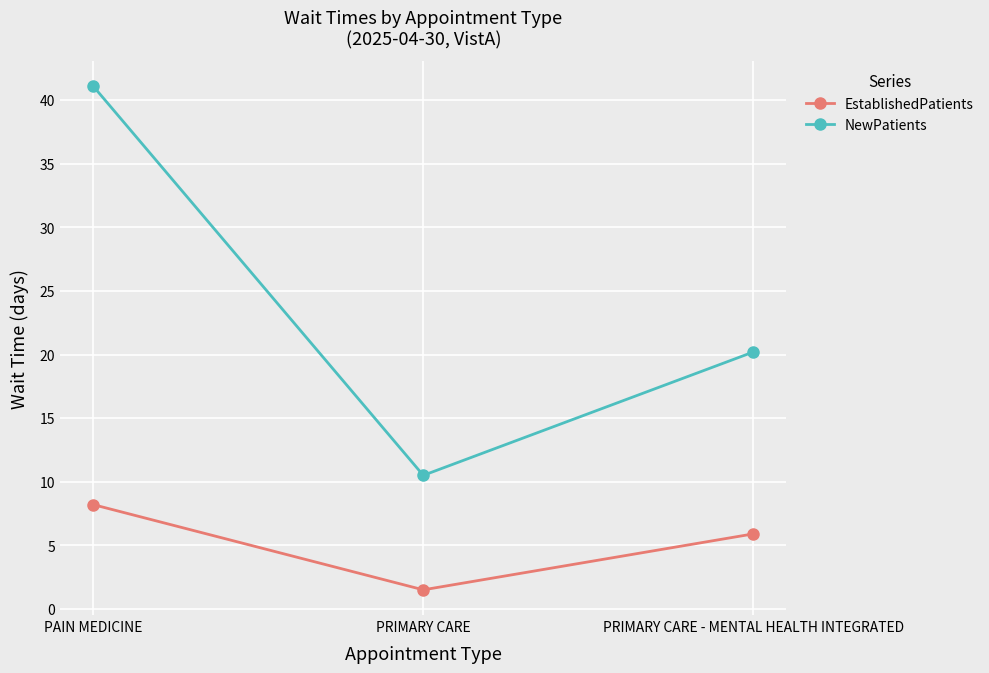

Is the value of EstablishedPatients at PAIN MEDICINE greater than the value of NewPatients at PAIN MEDICINE?

No